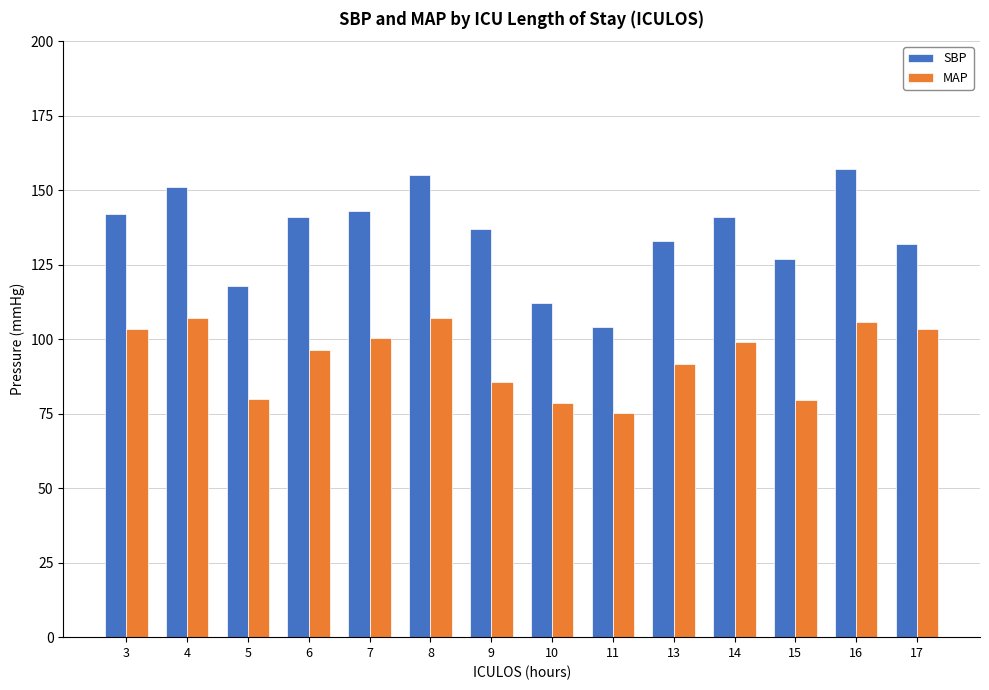

How many data points does each series have?

14